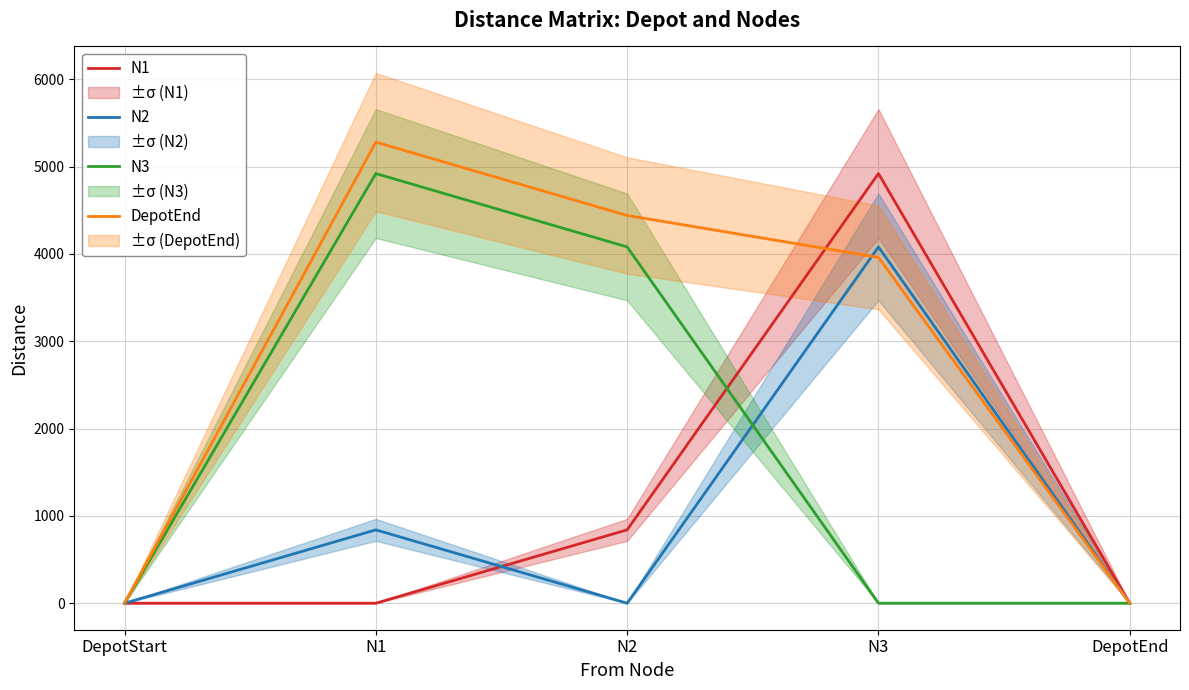

How many lines are shown in the chart?

4